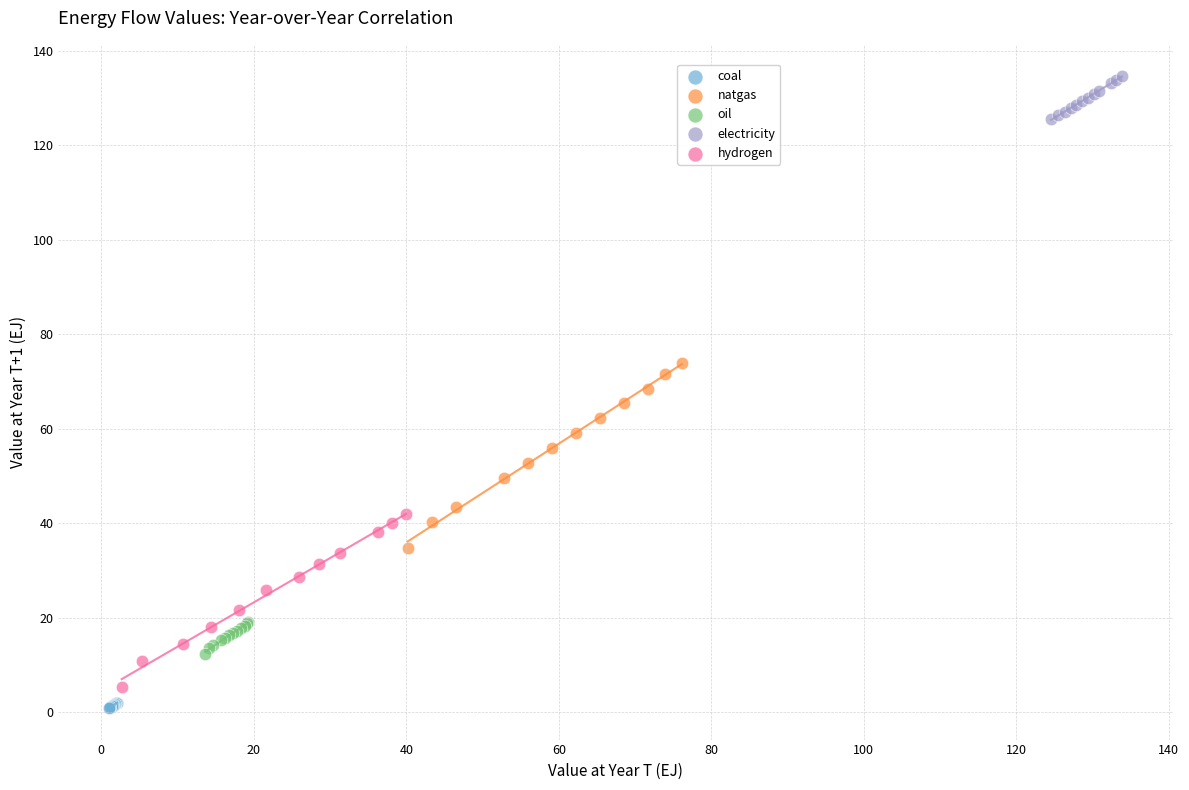

Which series reaches the maximum Y coordinate?

electricity